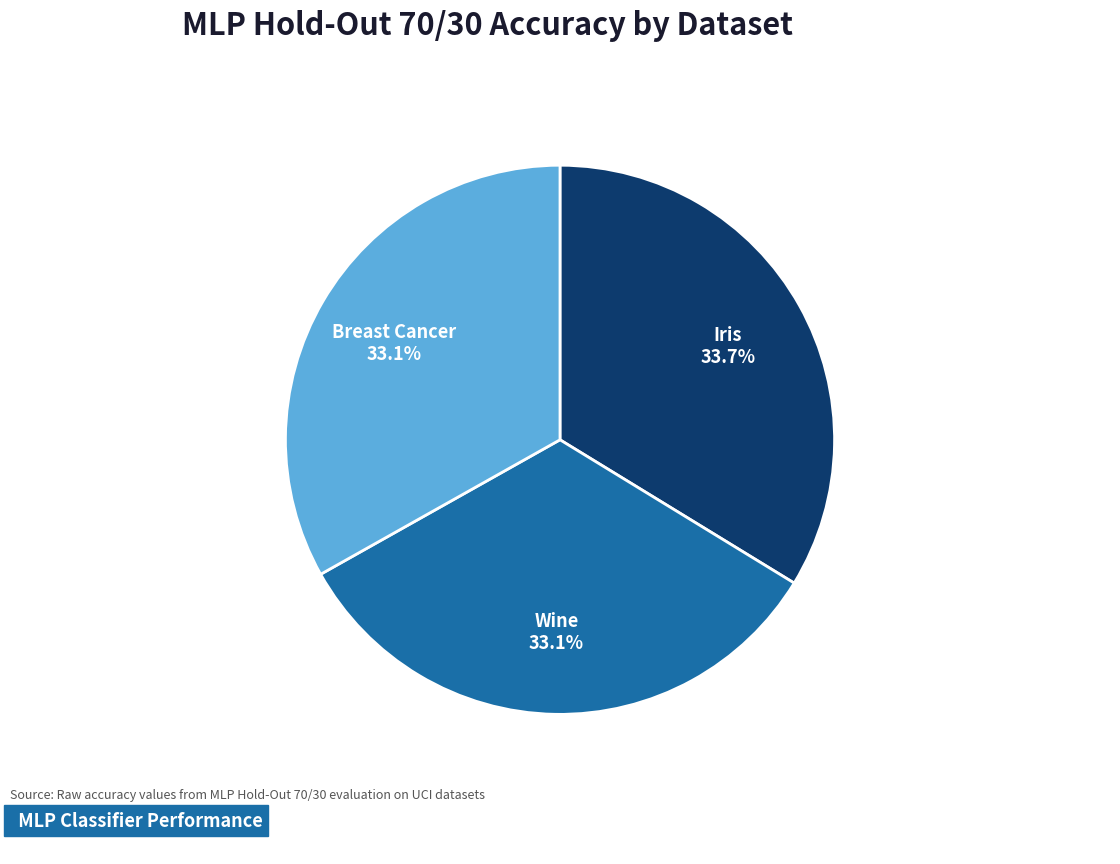

To the nearest percent, what portion does Iris represent?

34%